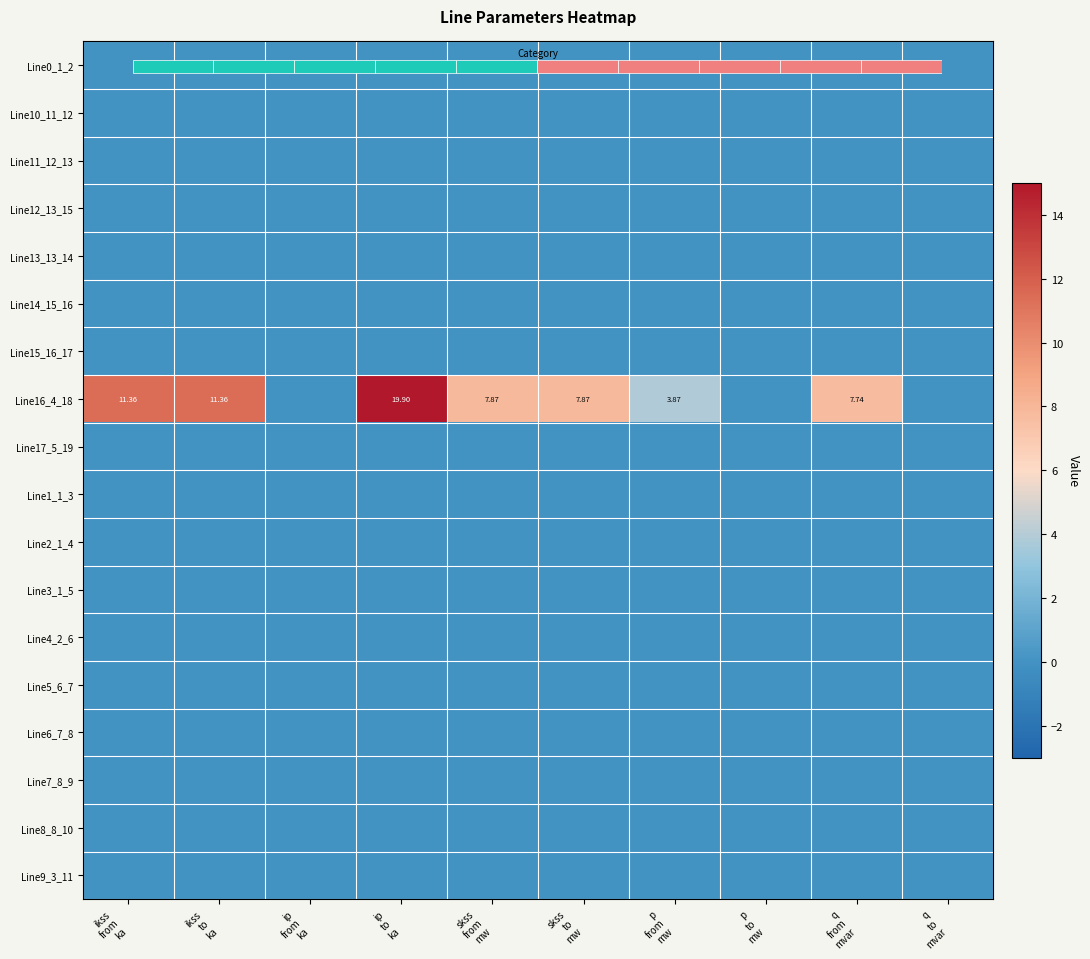

At which label does Line11_12_13 reach its minimum?

ikss from ka